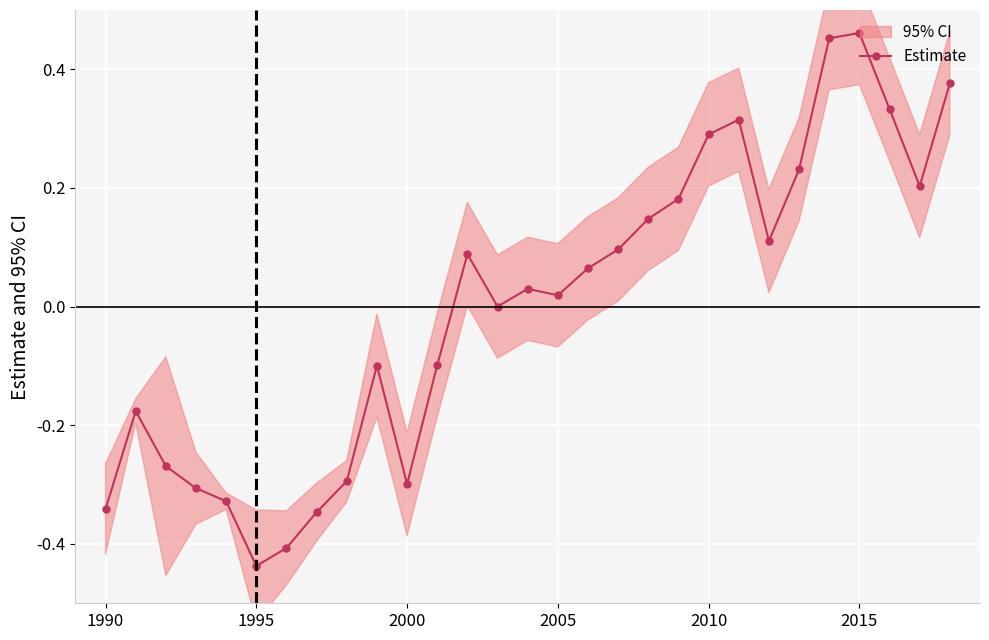

At which category does Estimate reach its first local valley?

1995